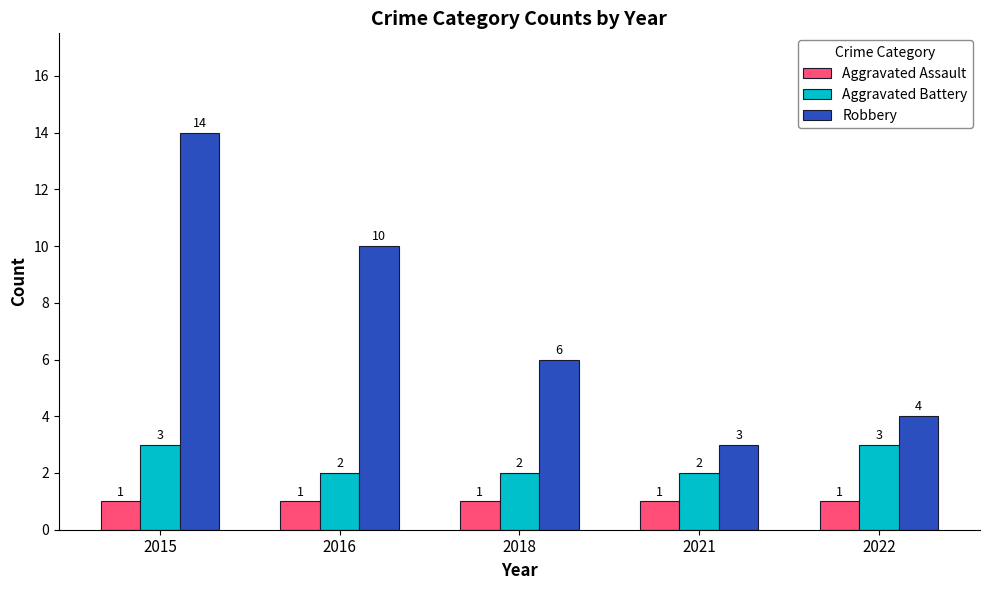

Is it true that Aggravated Battery equals 2 at 2015?

False